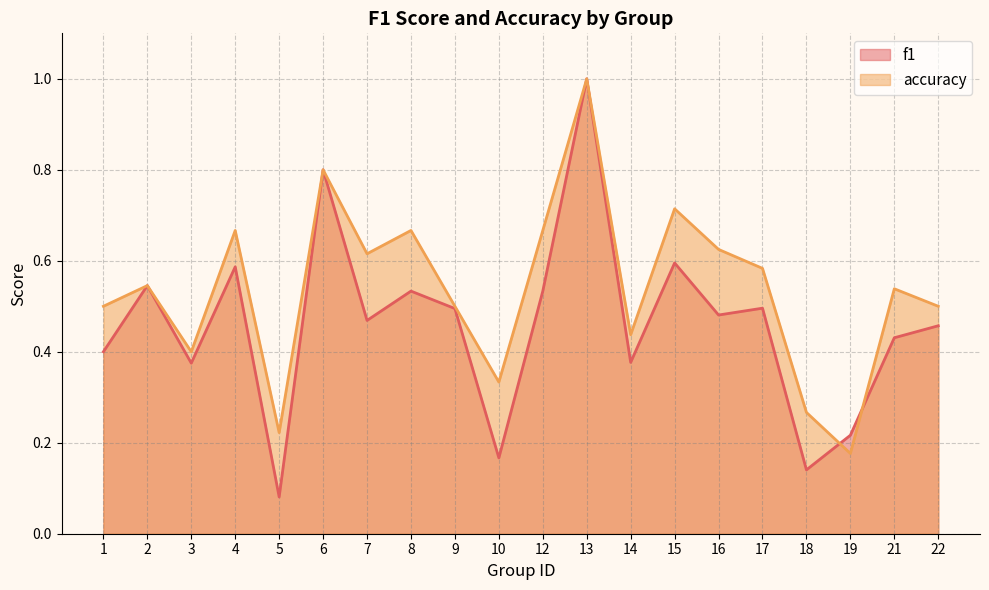

The f1 series shows 0.8 at 6. True or false?

True